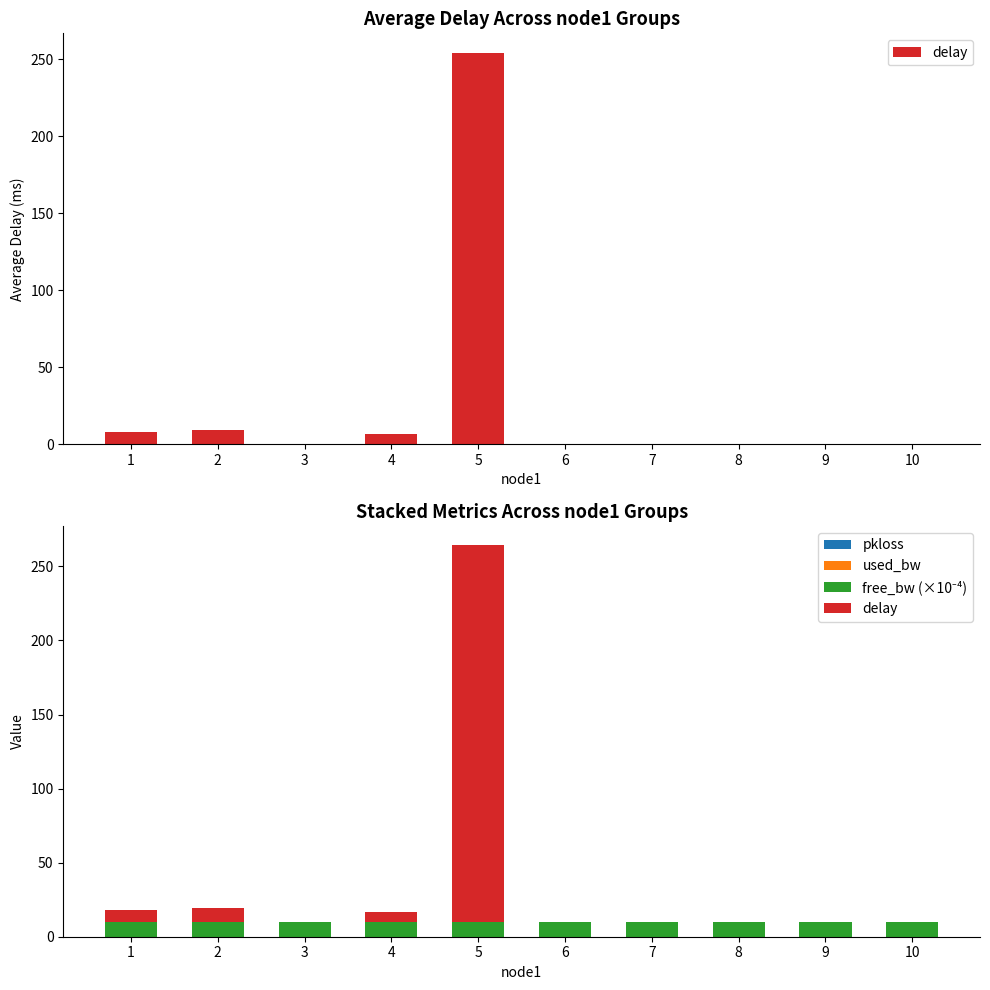

How many bars are there in each group?

4